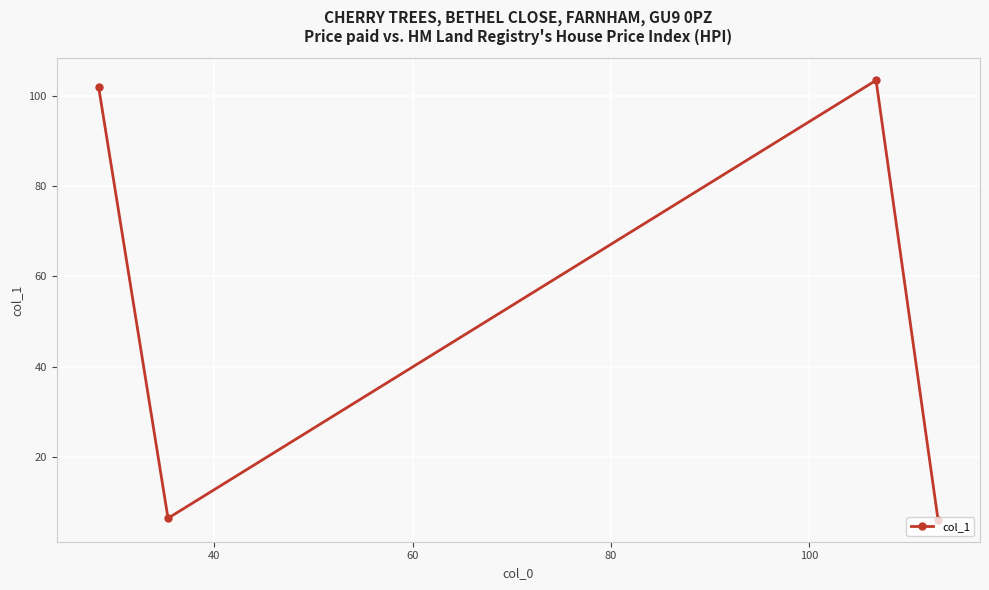

True or false: there are more than 0 points higher than both neighbors.

True